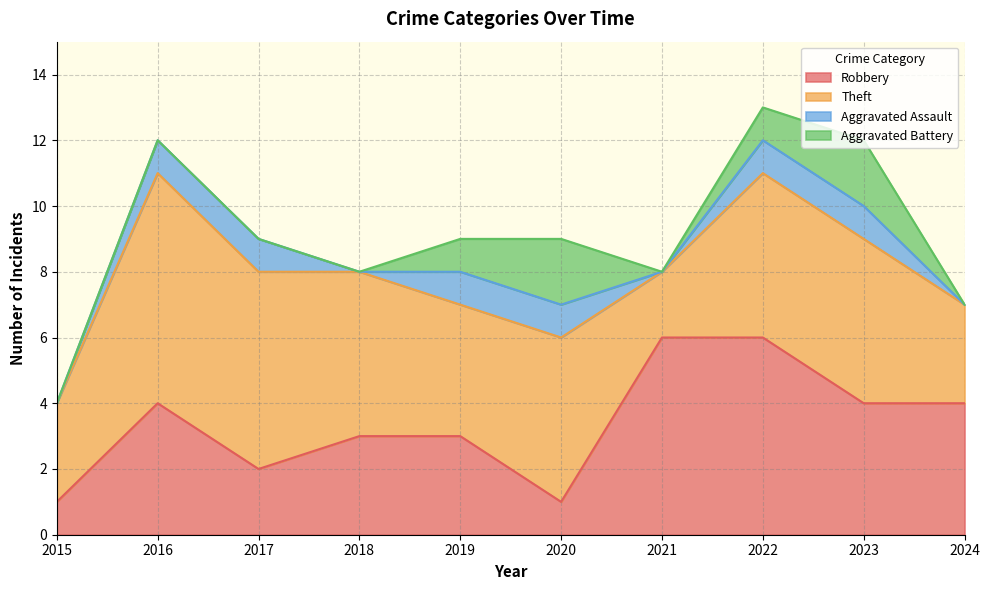

Count the Aggravated Battery values in the range 0 to 1.

8